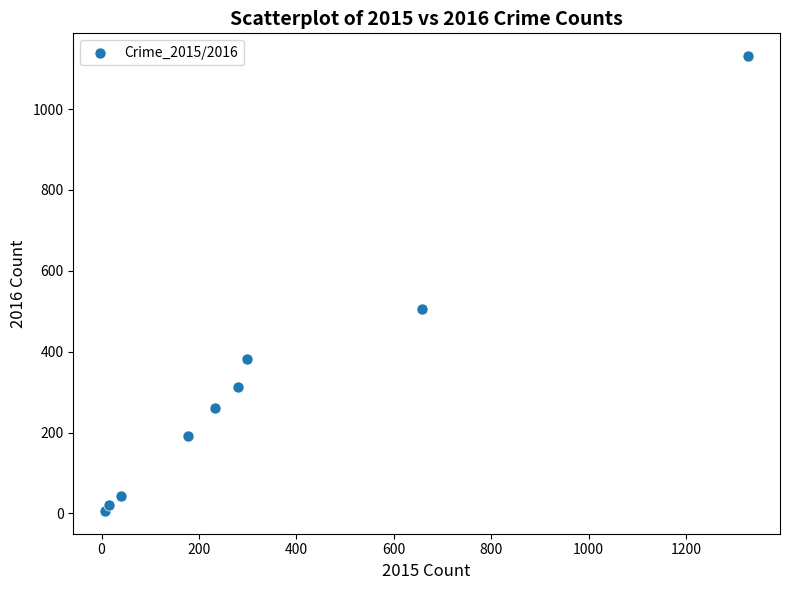

What is the average Y value?

317